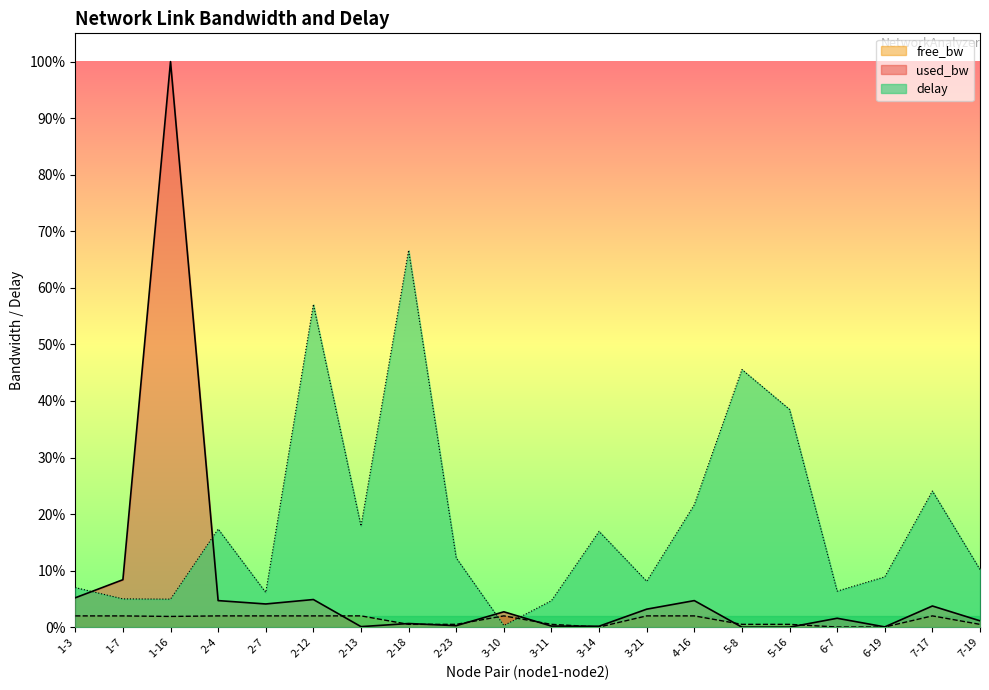

At which category does free_bw reach its first local valley?

1-16